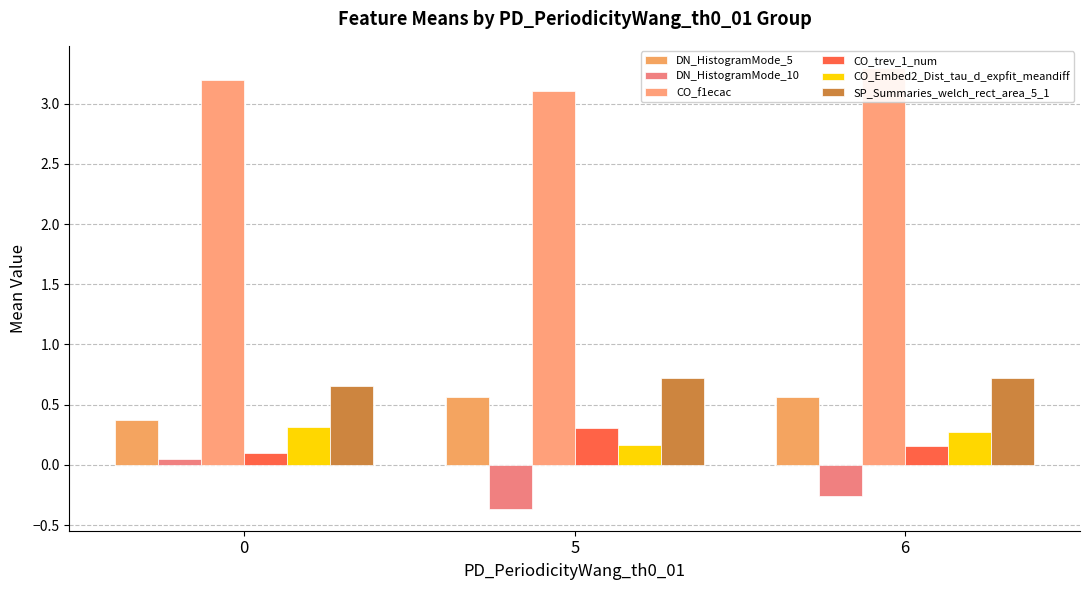

Between 5 and 6, which series saw the biggest shift?

CO_f1ecac